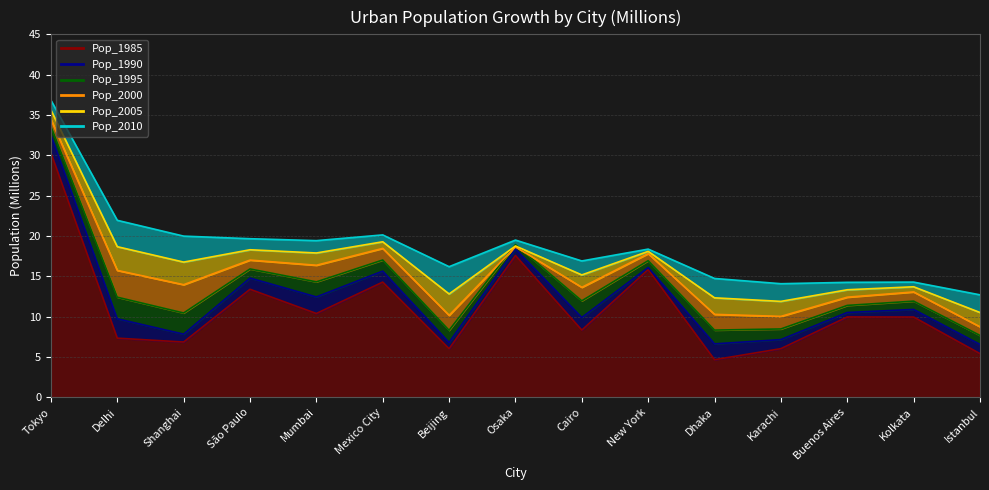

Is it true that Pop_2010 equals 28.9 at Mexico City?

False